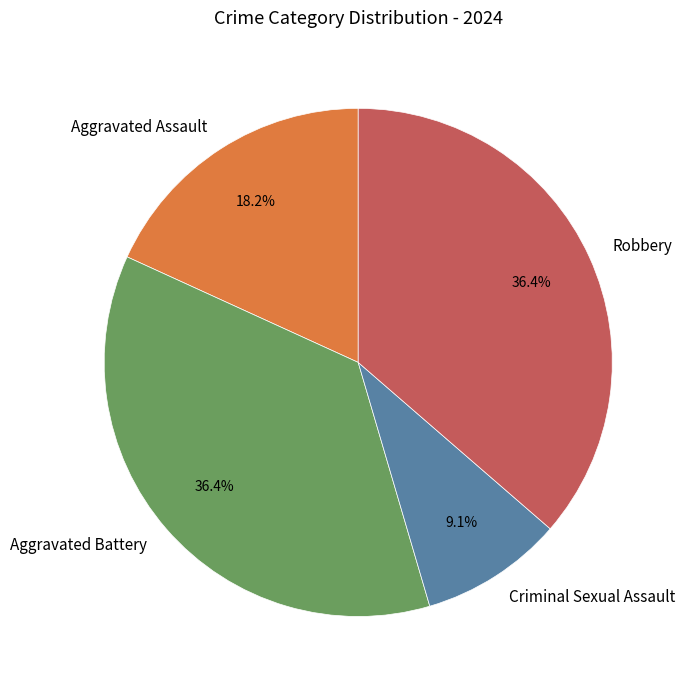

To the nearest percent, what percentage of the pie is Aggravated Assault?

18%